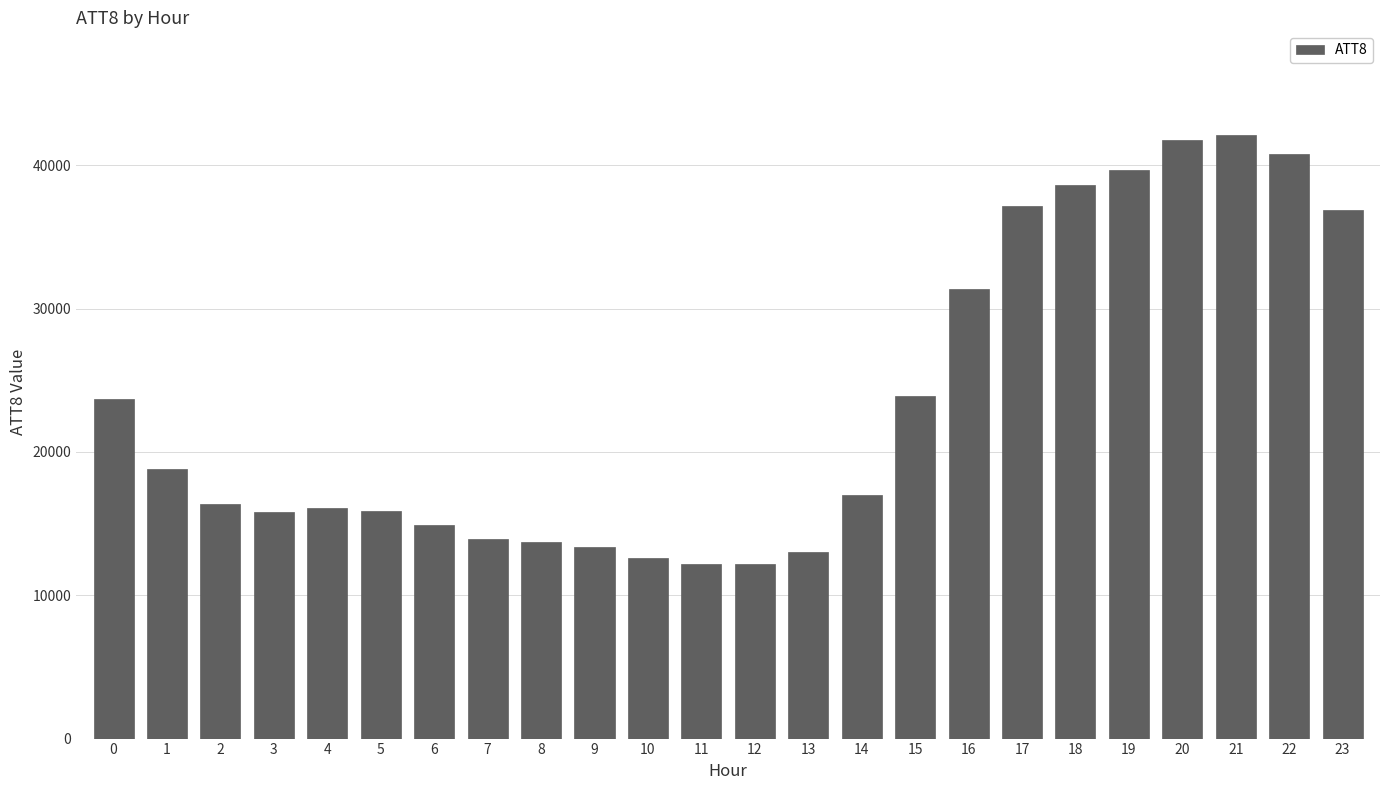

Is it true that the value at 6 is 23155?

False